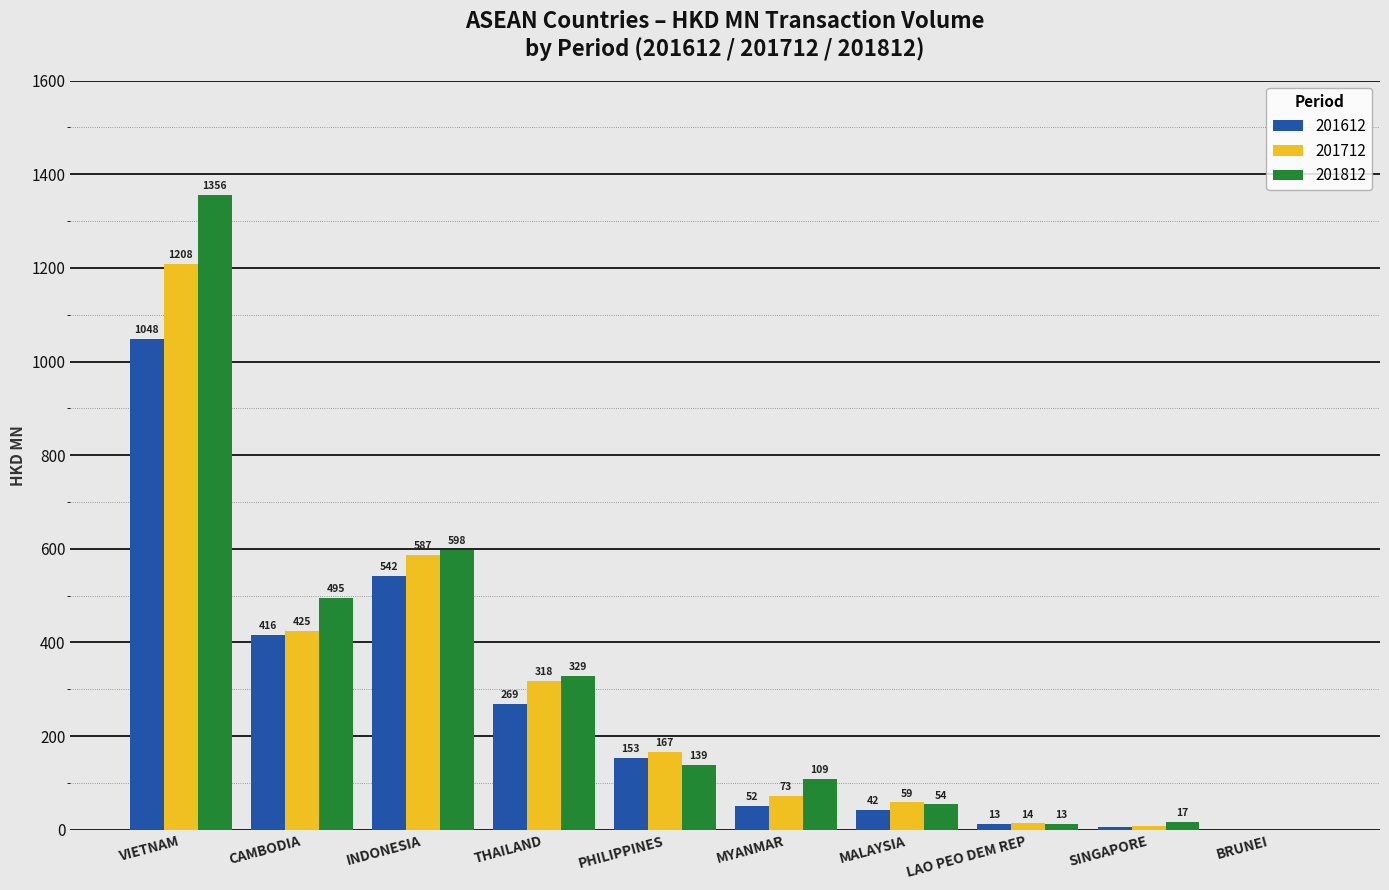

Which series changed the most between CAMBODIA and MALAYSIA?

201812